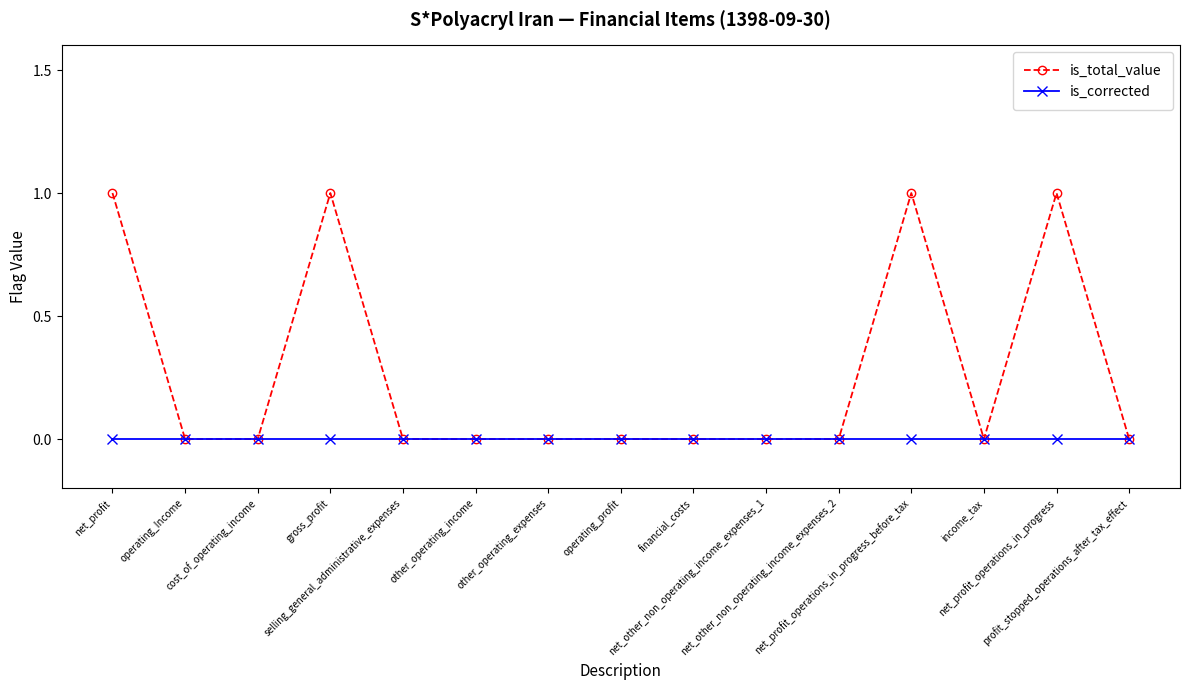

Which series has the largest total across all categories?

is_total_value